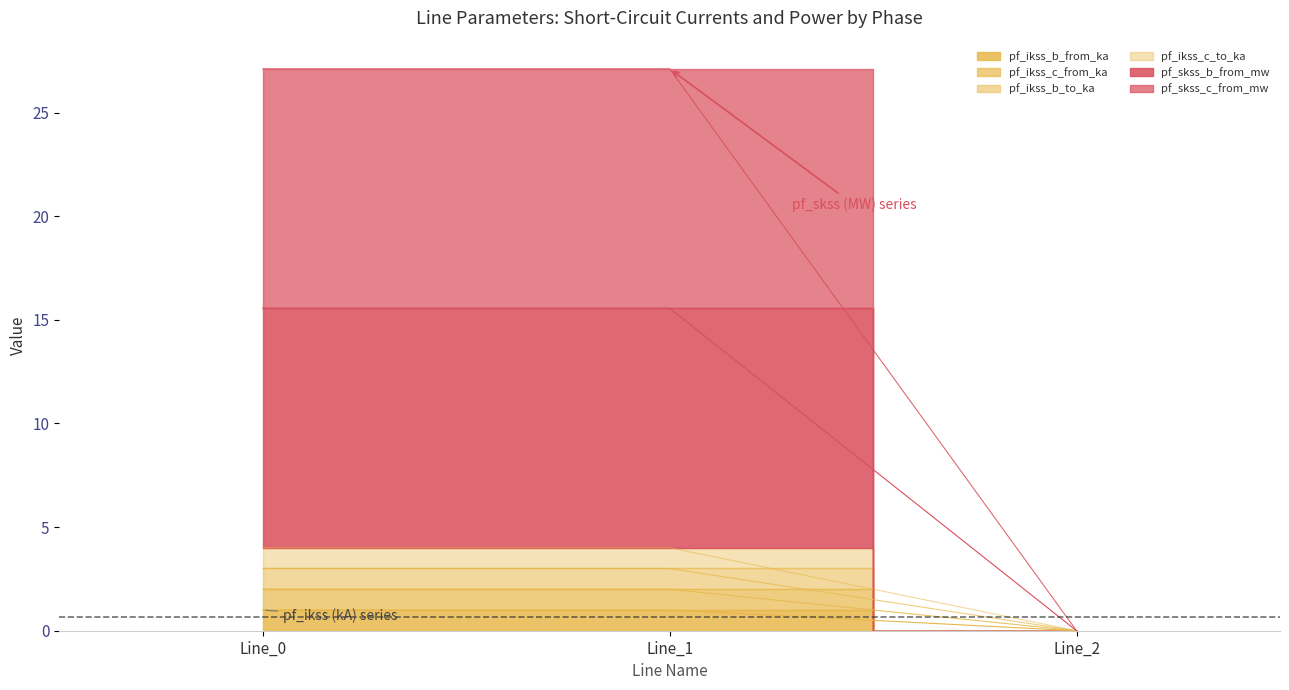

How many lines are shown in the chart?

6